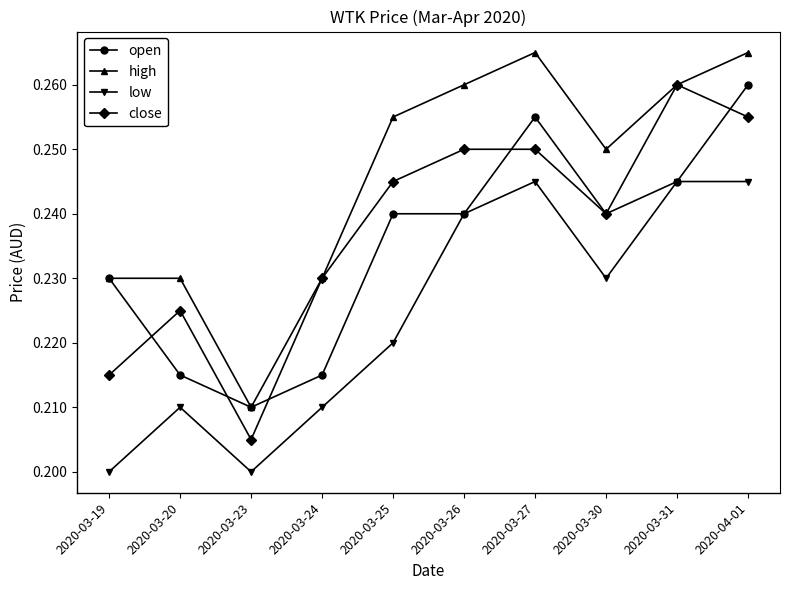

The open series shows 0.2 at 2020-03-23. True or false?

True